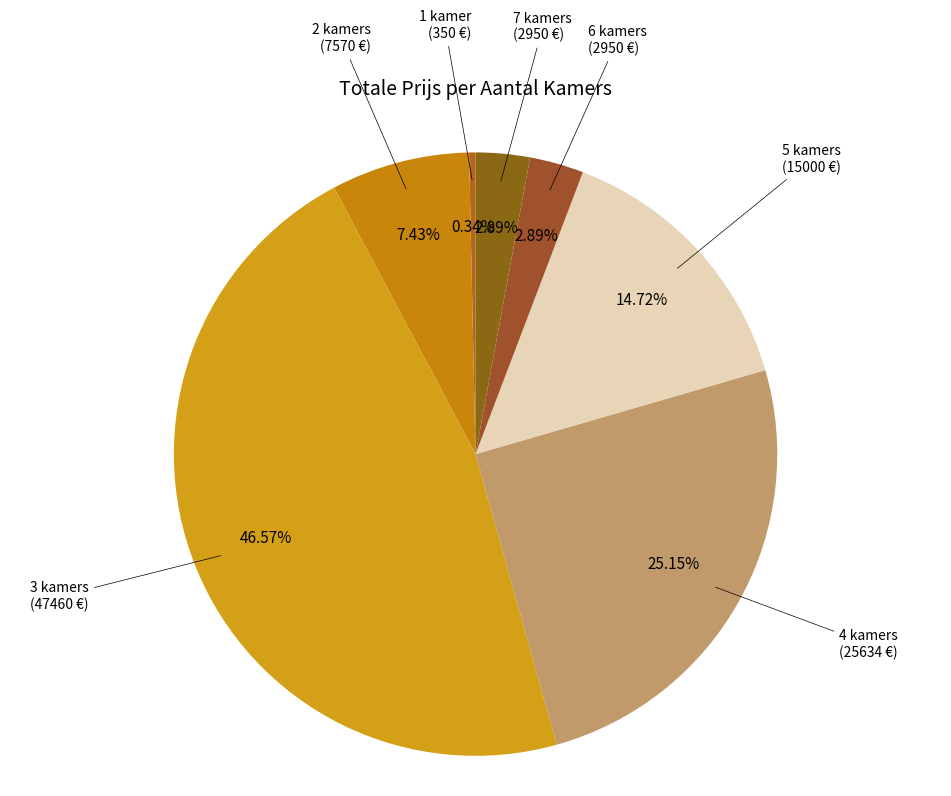

Between 6 kamers and 4 kamers, which is larger?

4 kamers